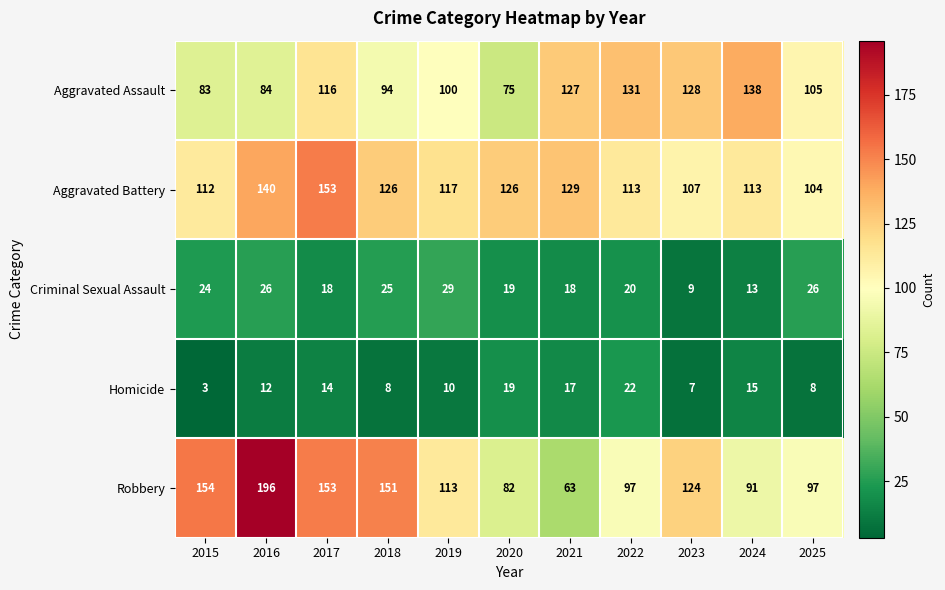

What is the difference between the highest and lowest values at 2024?

125